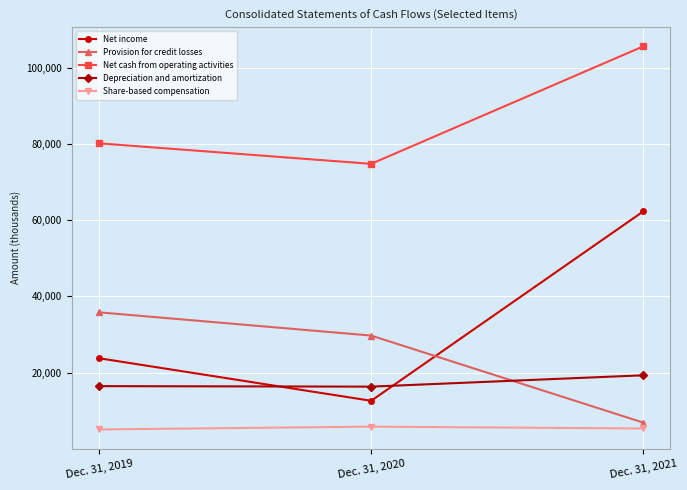

What is the total value across all series at Dec. 31, 2019?

161309